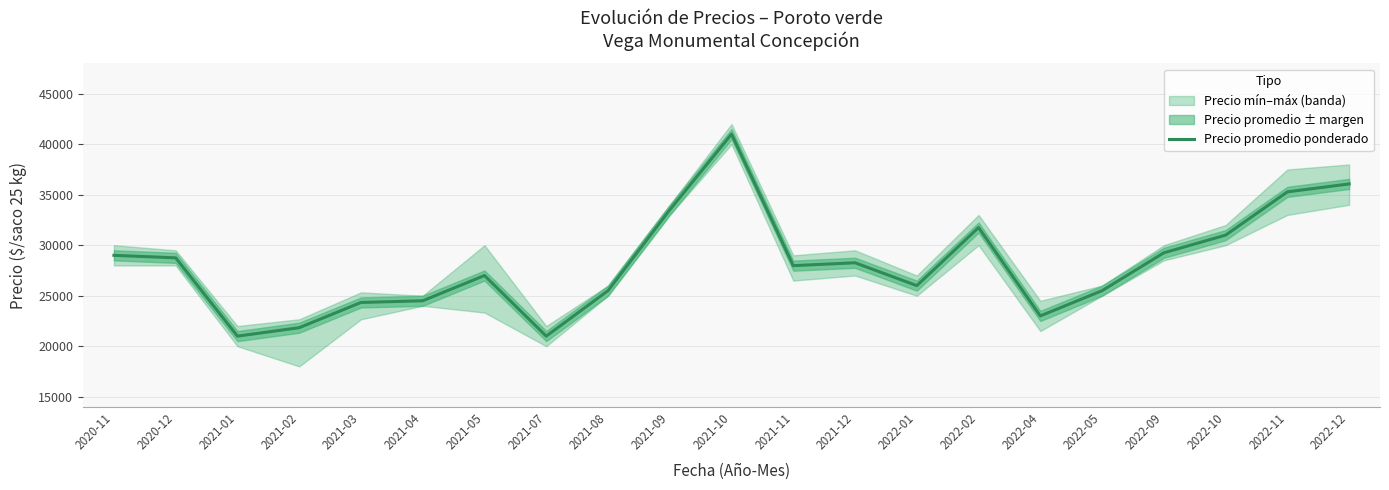

What is the ratio of the value at 2021-12 to the value at 2022-11?

0.8